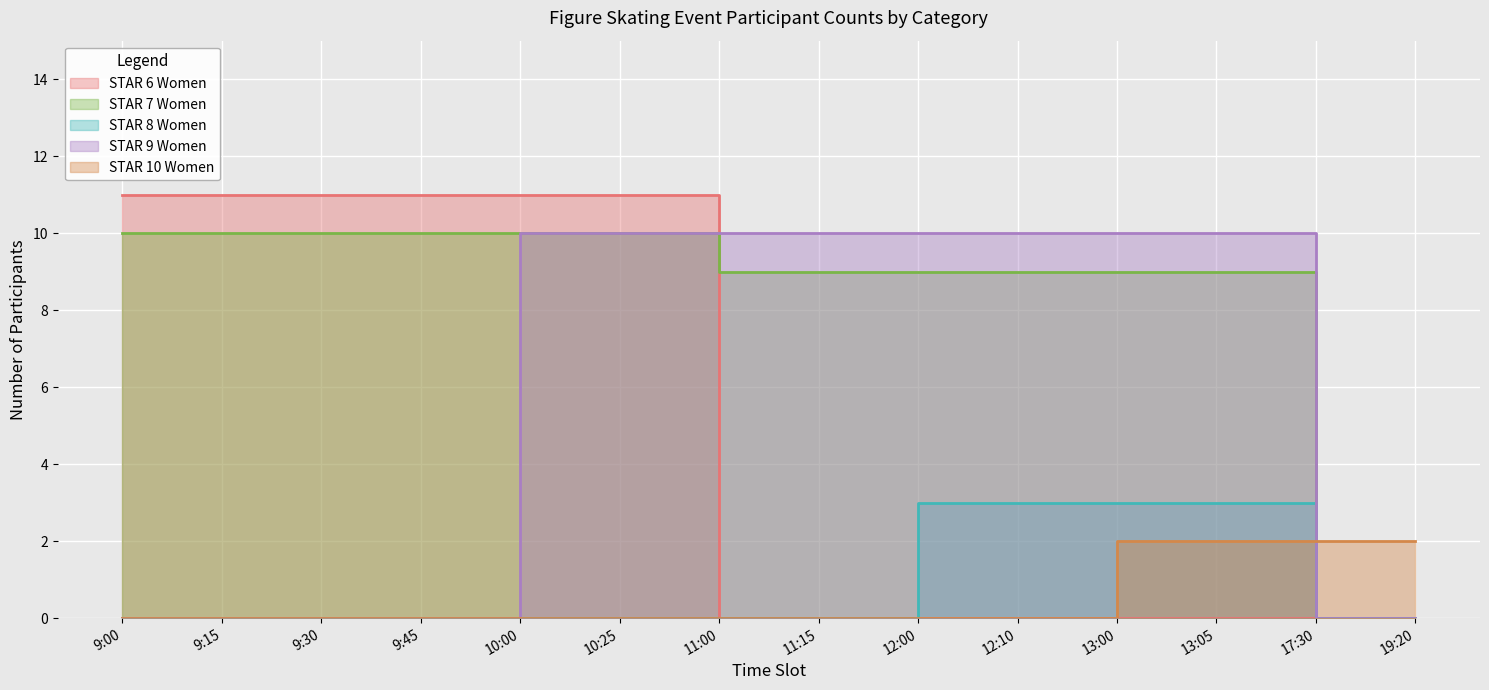

The value of STAR 9 Women at 9:15 is 0. True or false?

True